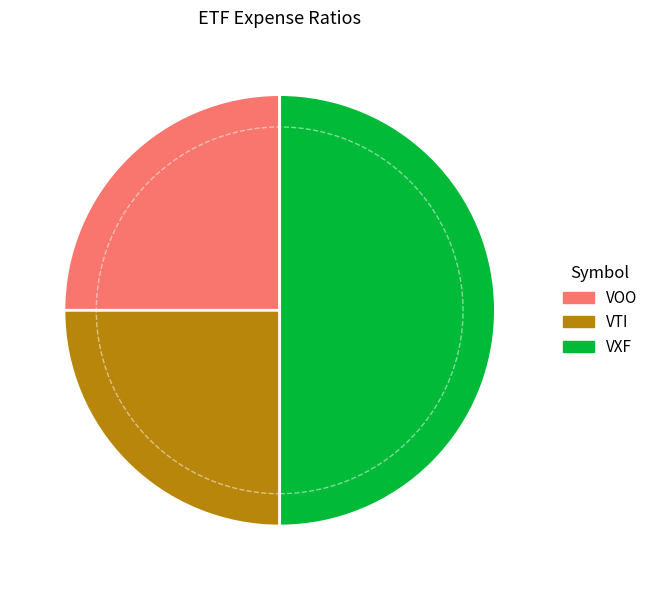

Combined, do VXF and VOO account for over 50%?

Yes